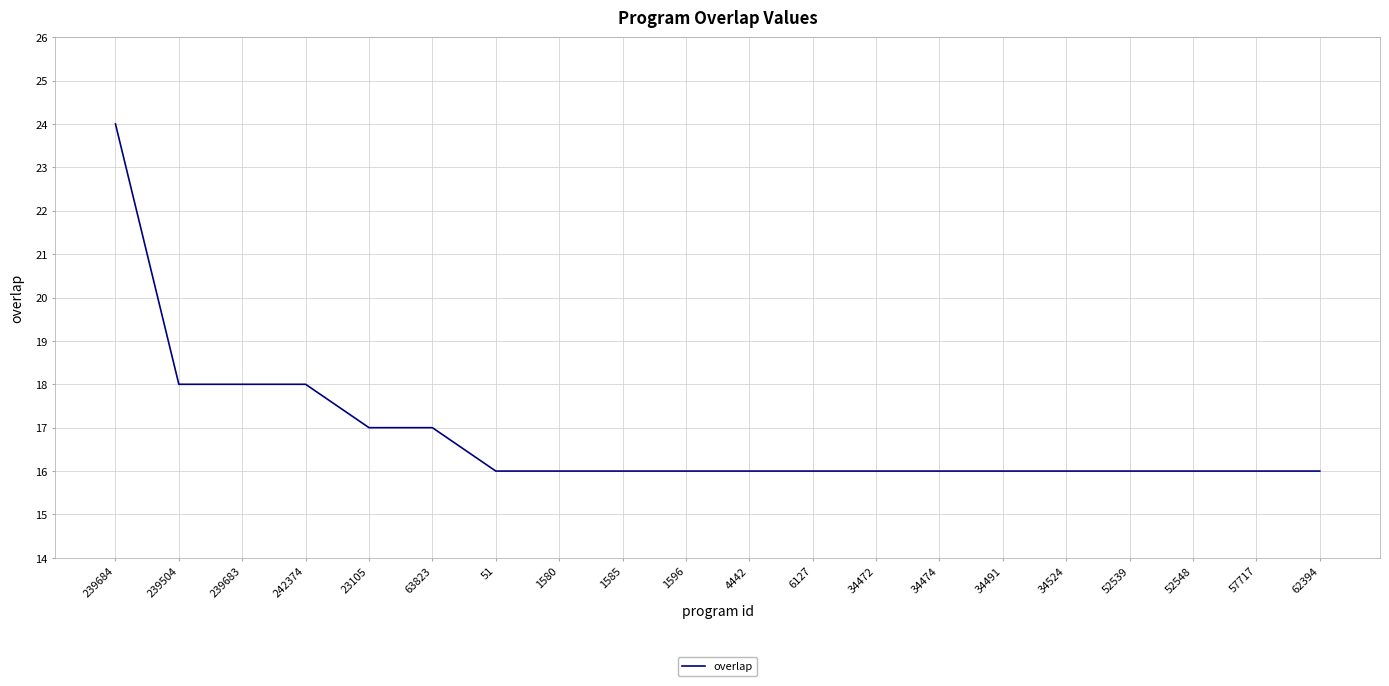

Does the chart display data point markers on the line(s)?

No